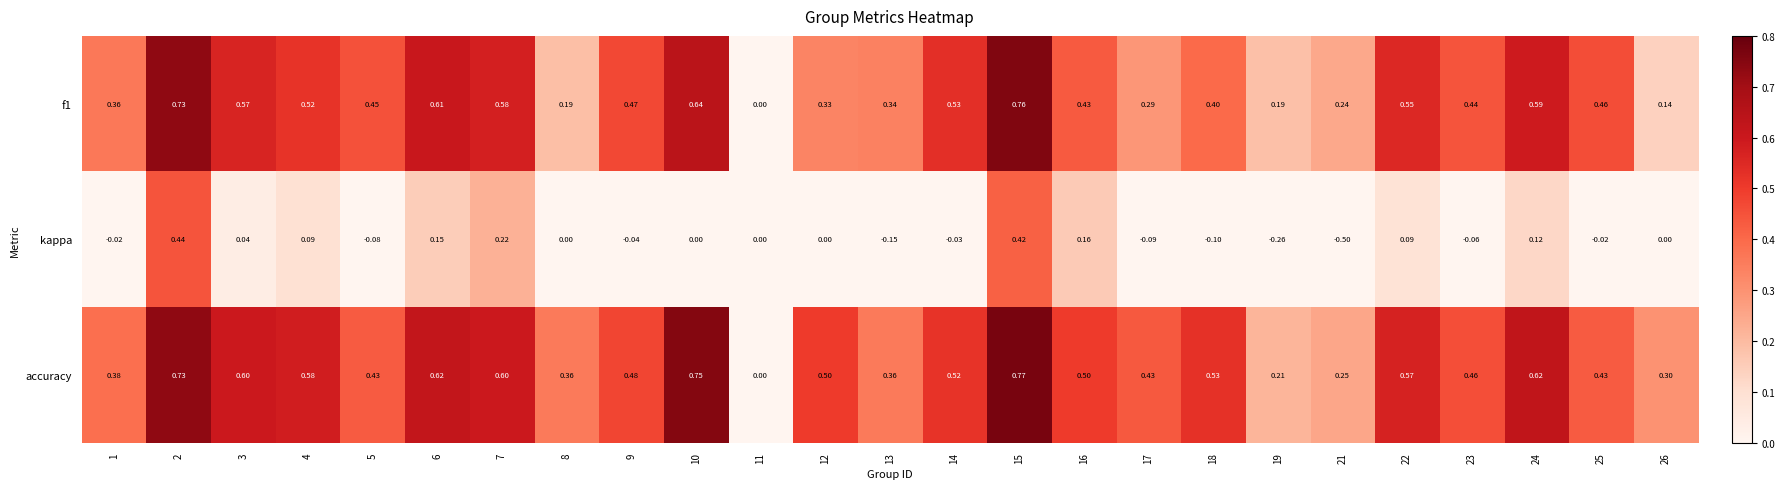

Is the value of f1 at 21 greater than the value of accuracy at 25?

No